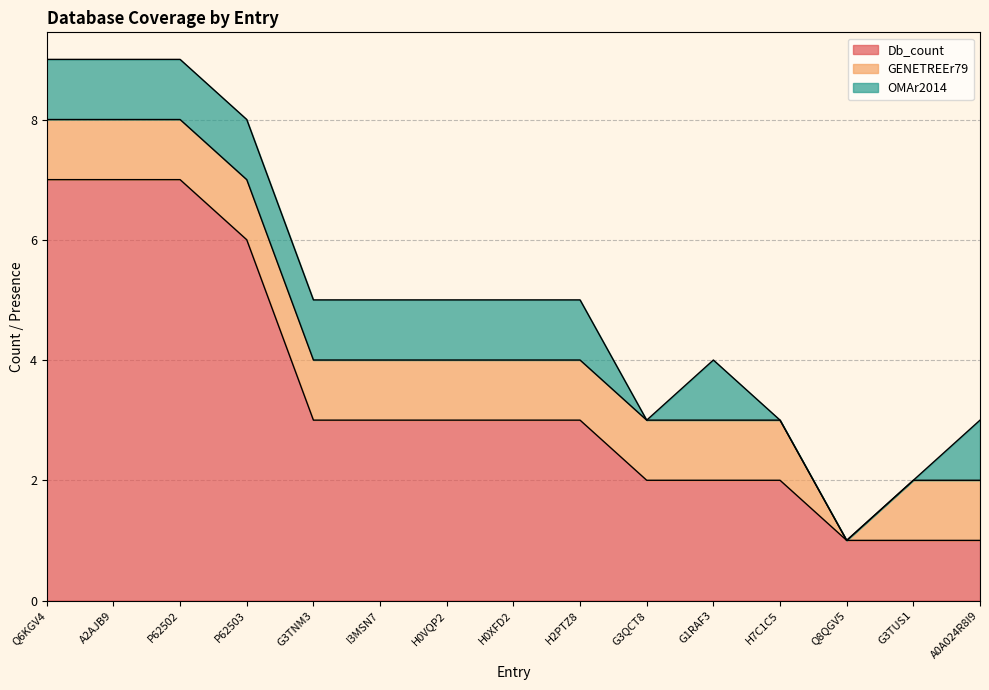

How many values in the GENETREEr79 series are below 1?

1